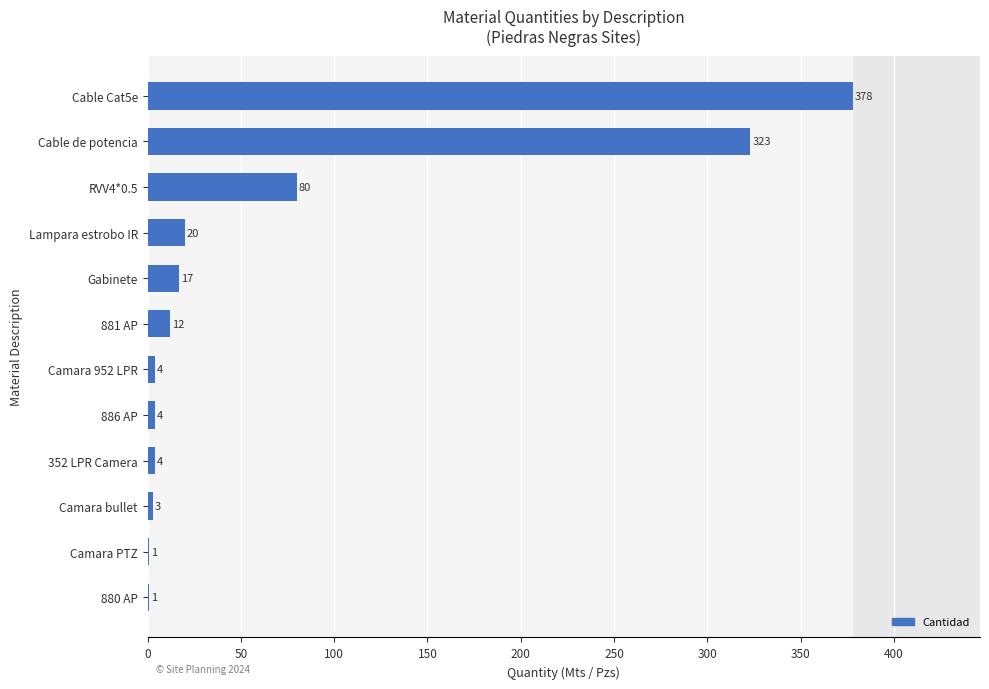

Is it true that the value at RVV4*0.5 is 17?

False